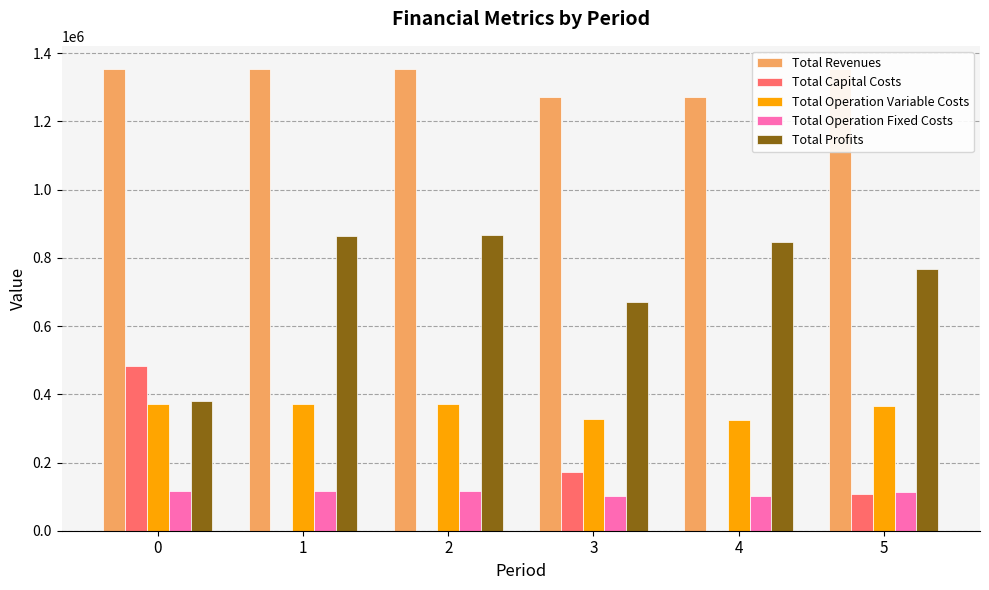

Rank the categories by Total Revenues value from lowest to highest.

3, 4, 1, 2, 0, 5